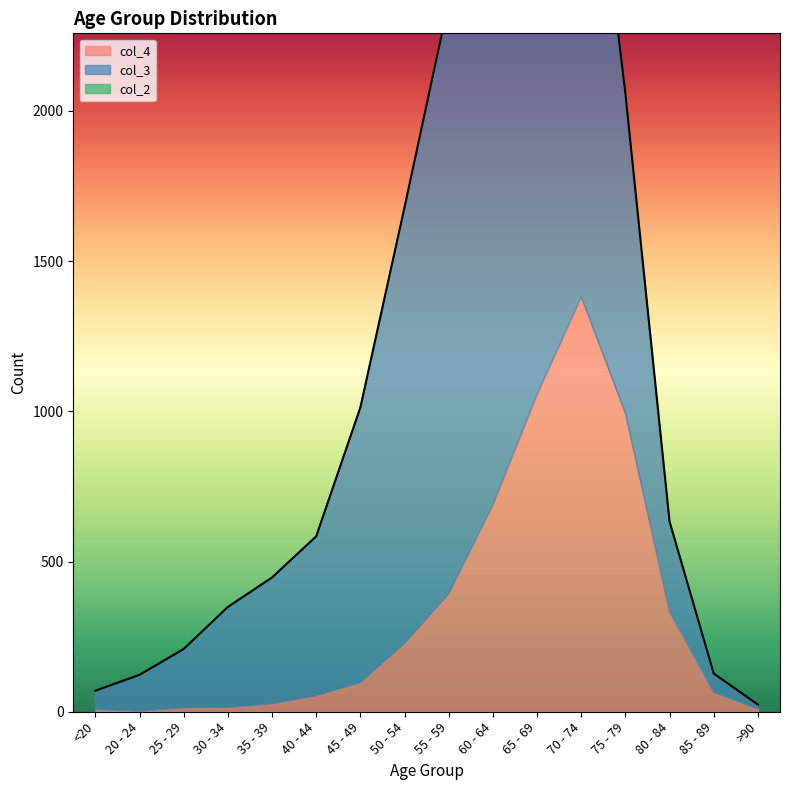

At 85 - 89, list the series in order from largest to smallest.

col_4, col_3, col_2